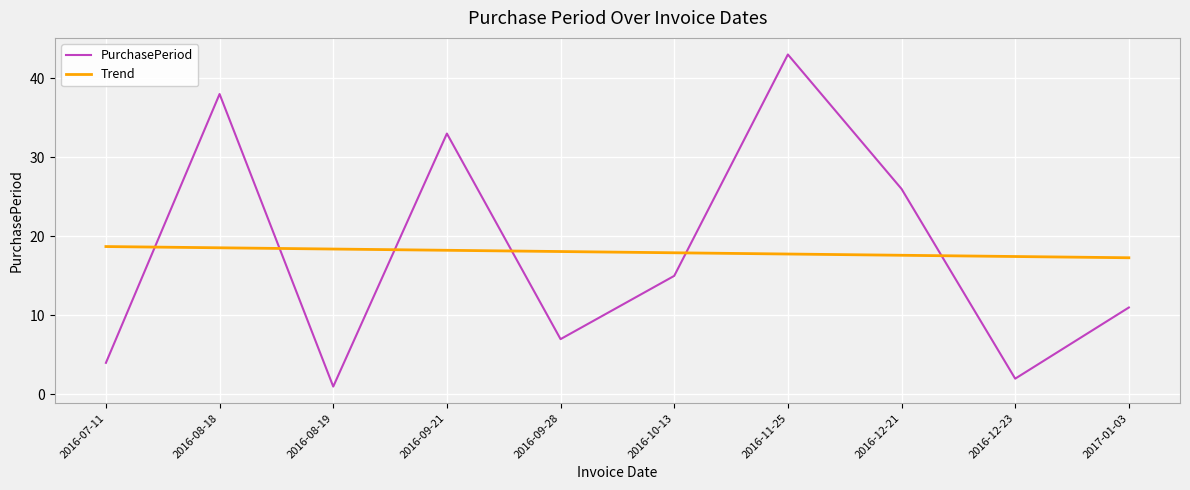

What is the greatest value displayed?

43.0